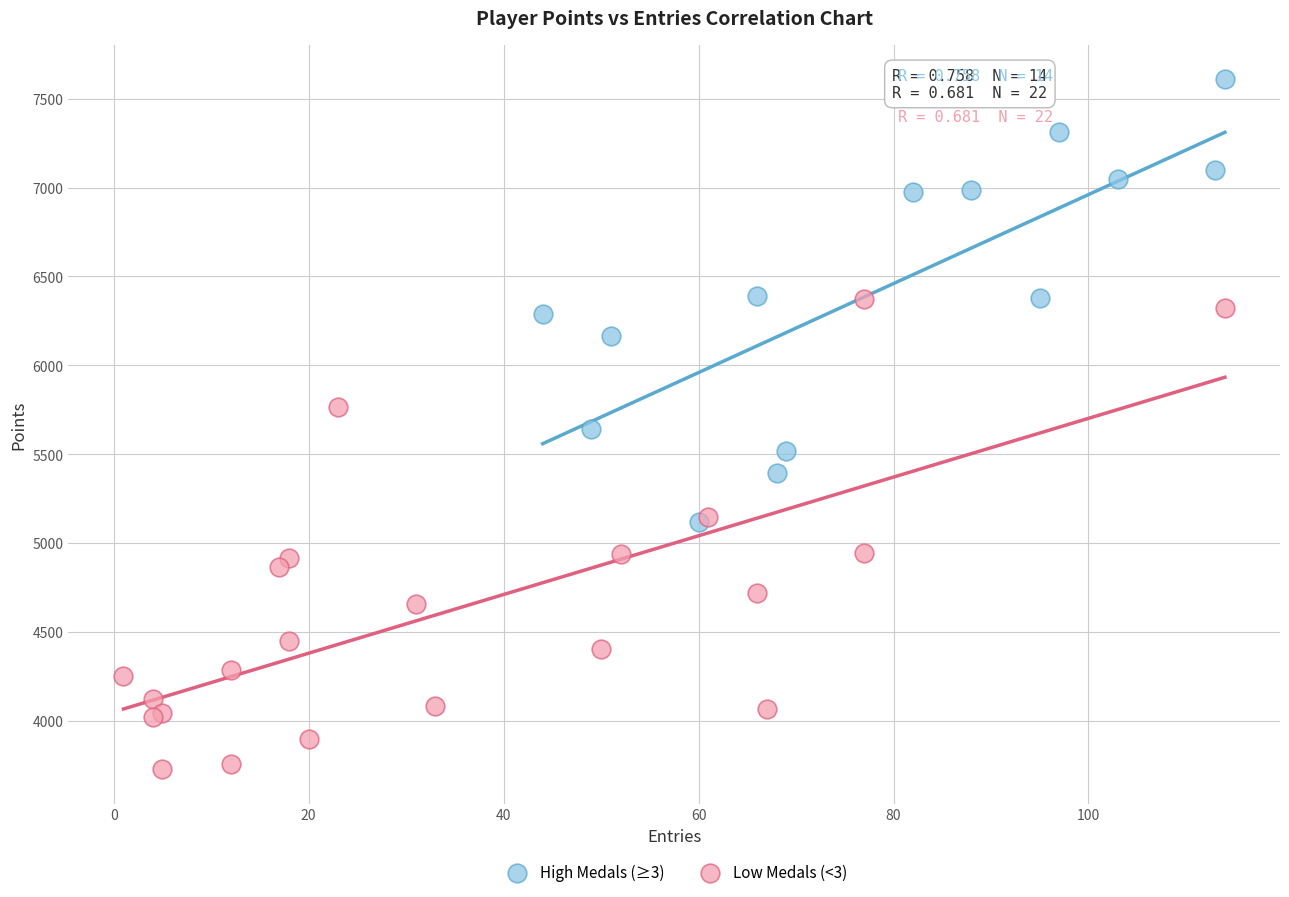

Which series reaches the maximum Y coordinate?

High Medals (≥3)